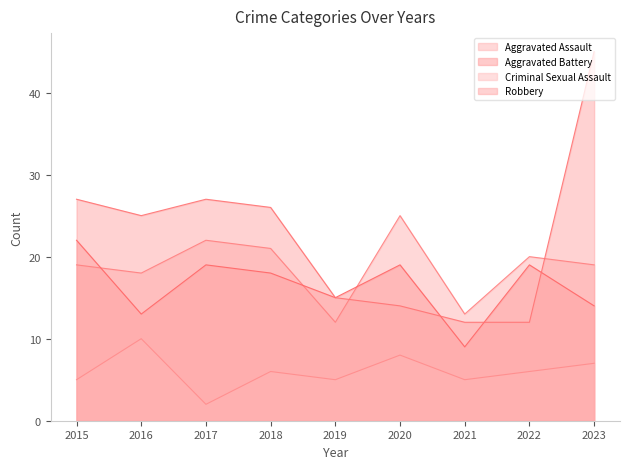

How many categories are shown in the chart?

9